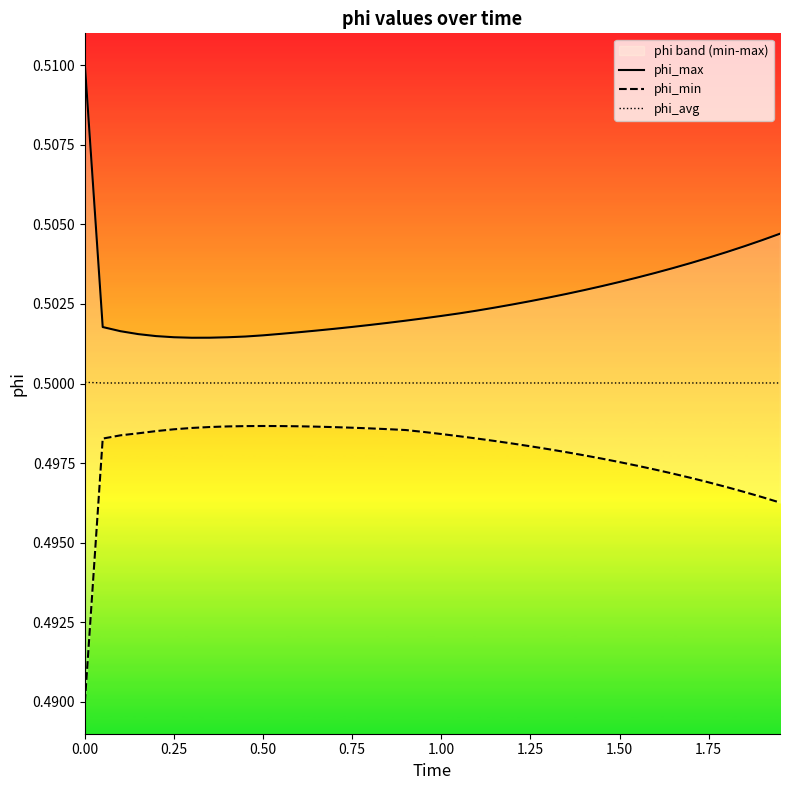

What is the maximum value for phi_avg?

0.5